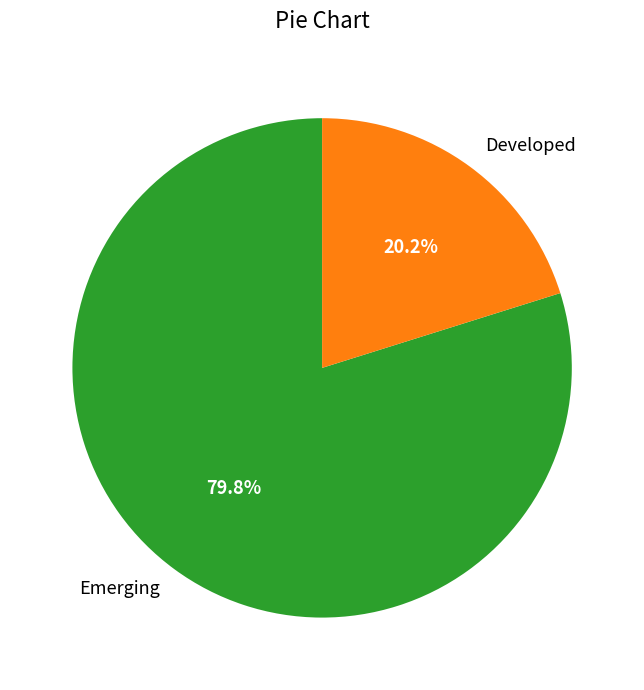

What is the ratio of the value at Developed to the value at Emerging?

0.3